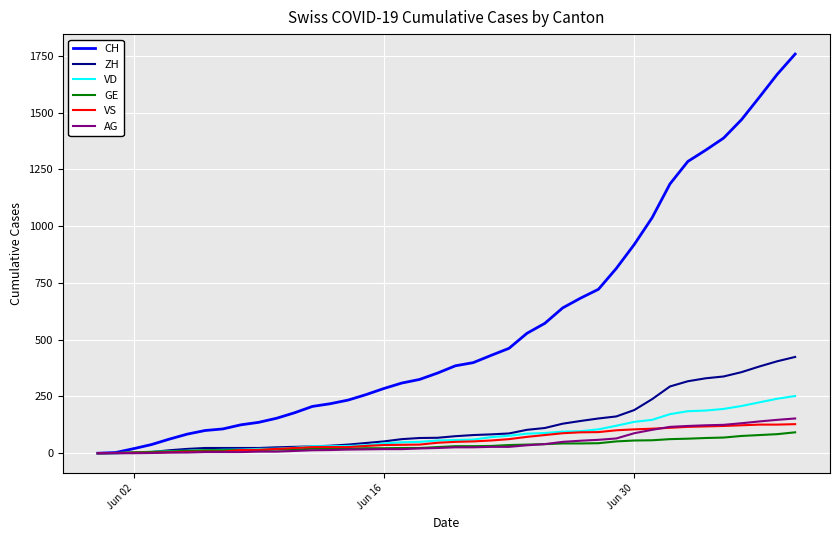

Which series has the largest total across all categories?

CH